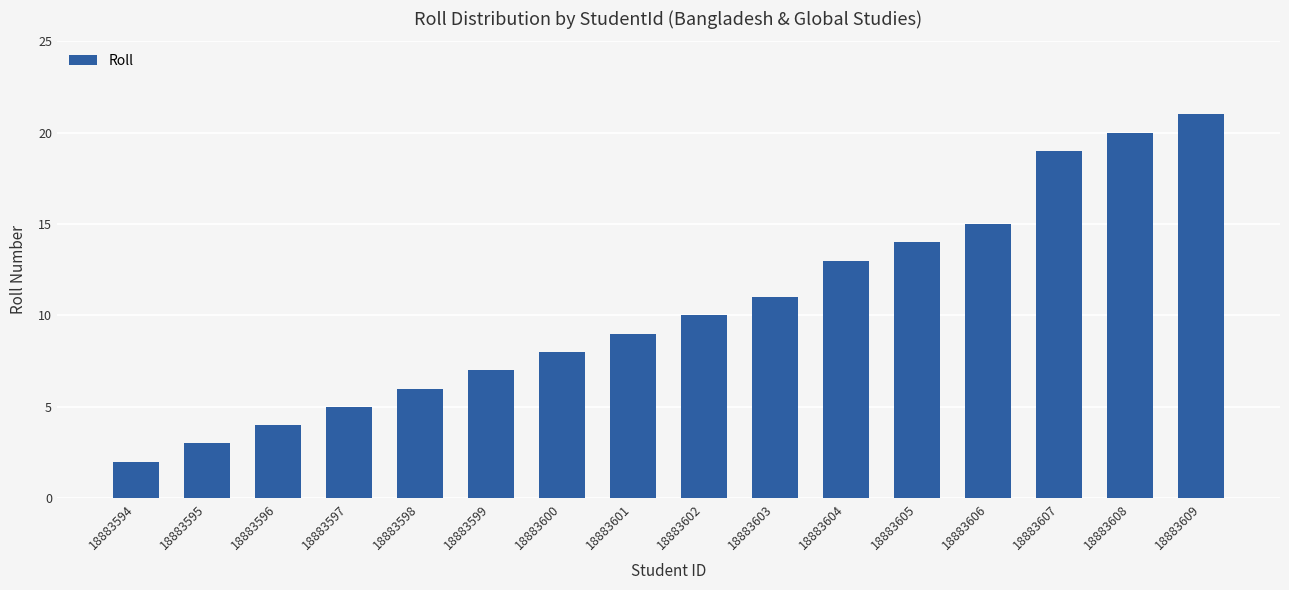

Count the number of categories in the chart.

16